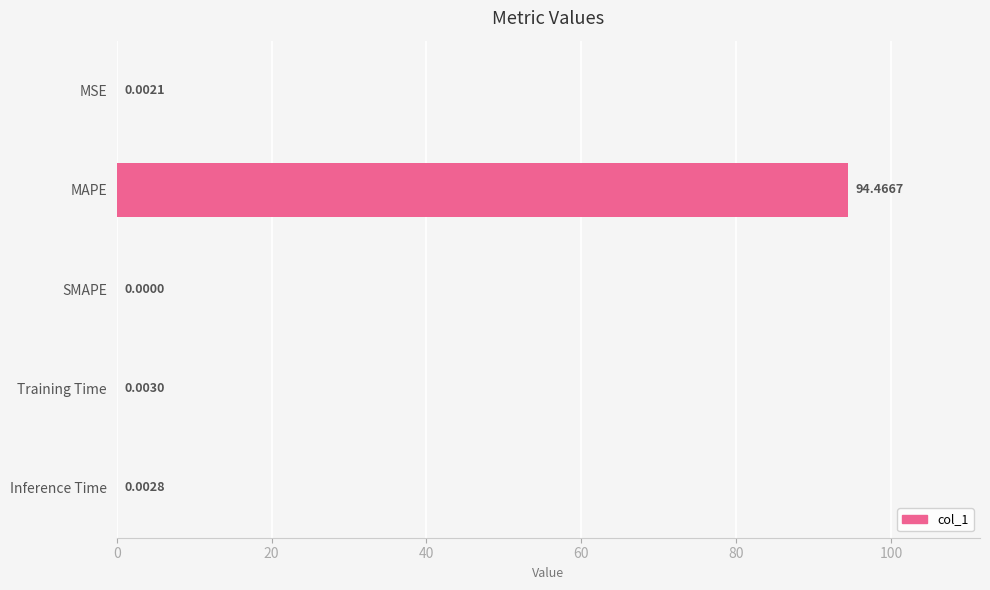

Which label corresponds to the largest value in the chart?

MAPE